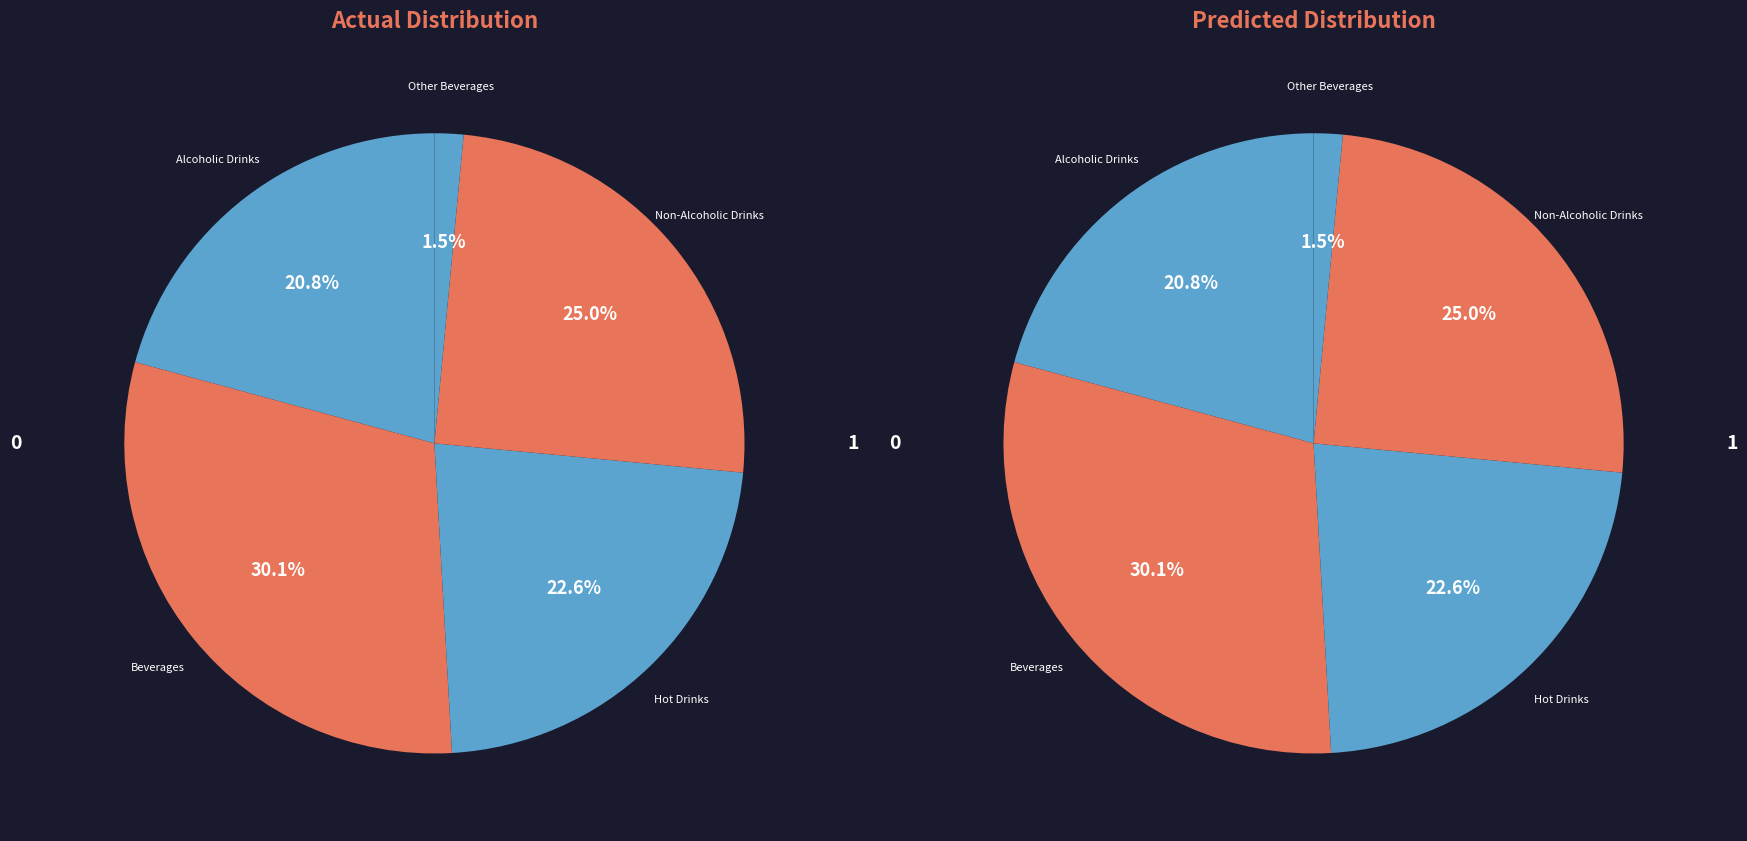

Is the sum of Non-Alcoholic Drinks and Hot Drinks greater than half?

No